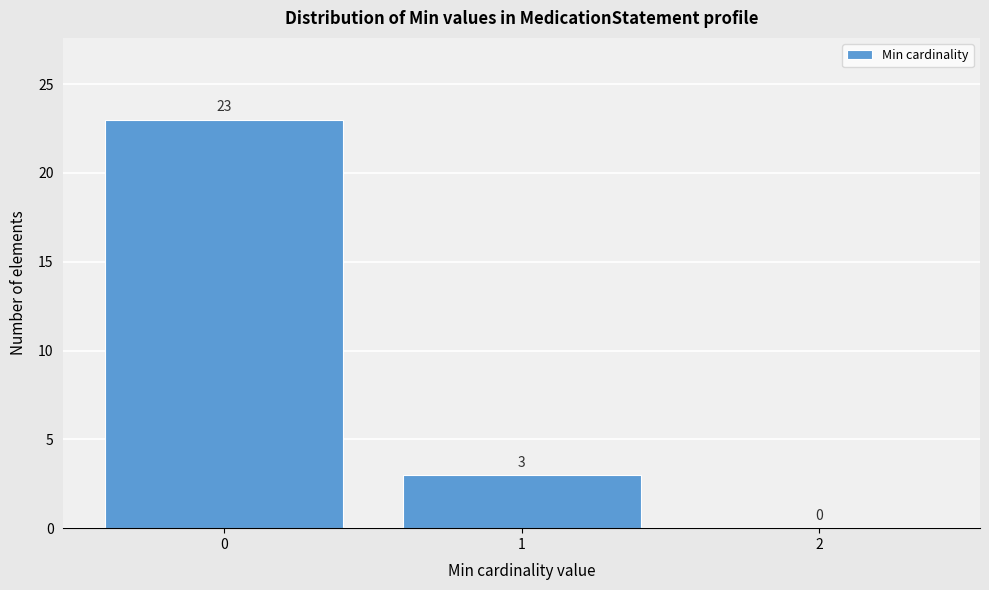

Reading left to right, transcribe this chart: for each bar, give the range it covers on the x-axis and its height.

-0.5 to 0.5: 23
0.5 to 1.5: 3
1.5 to 2.5: 0